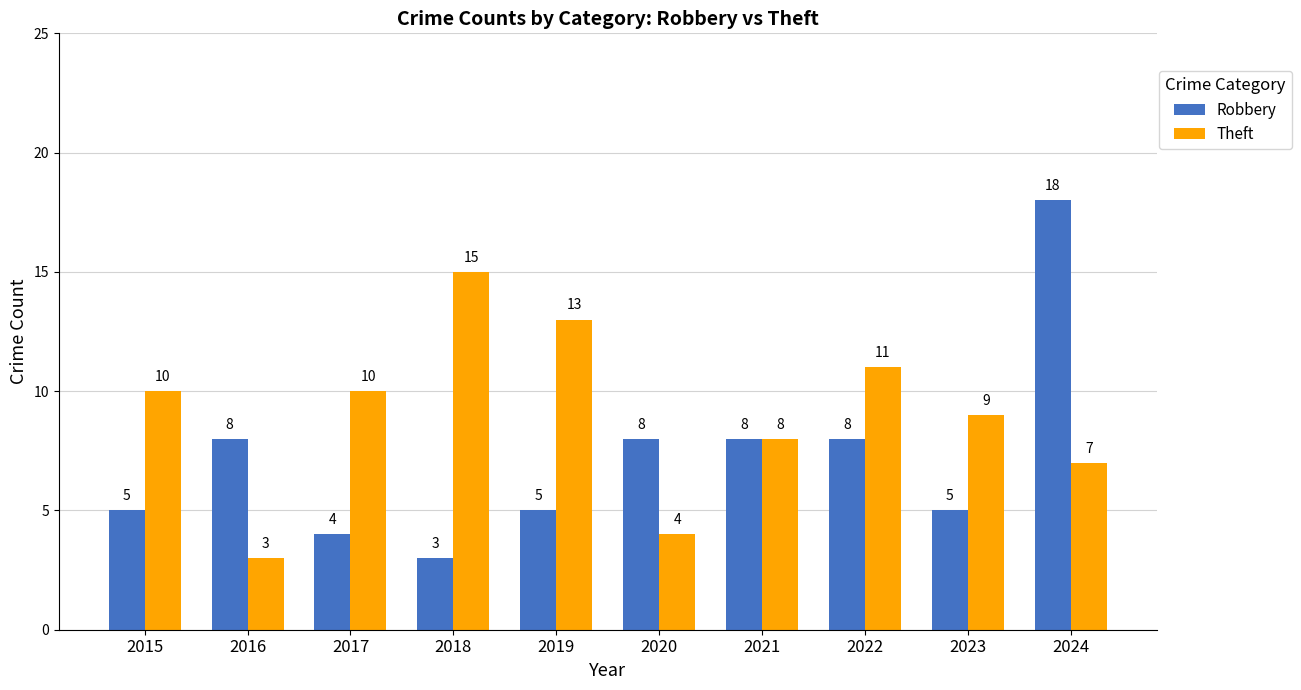

What is the sum of all Robbery values?

72